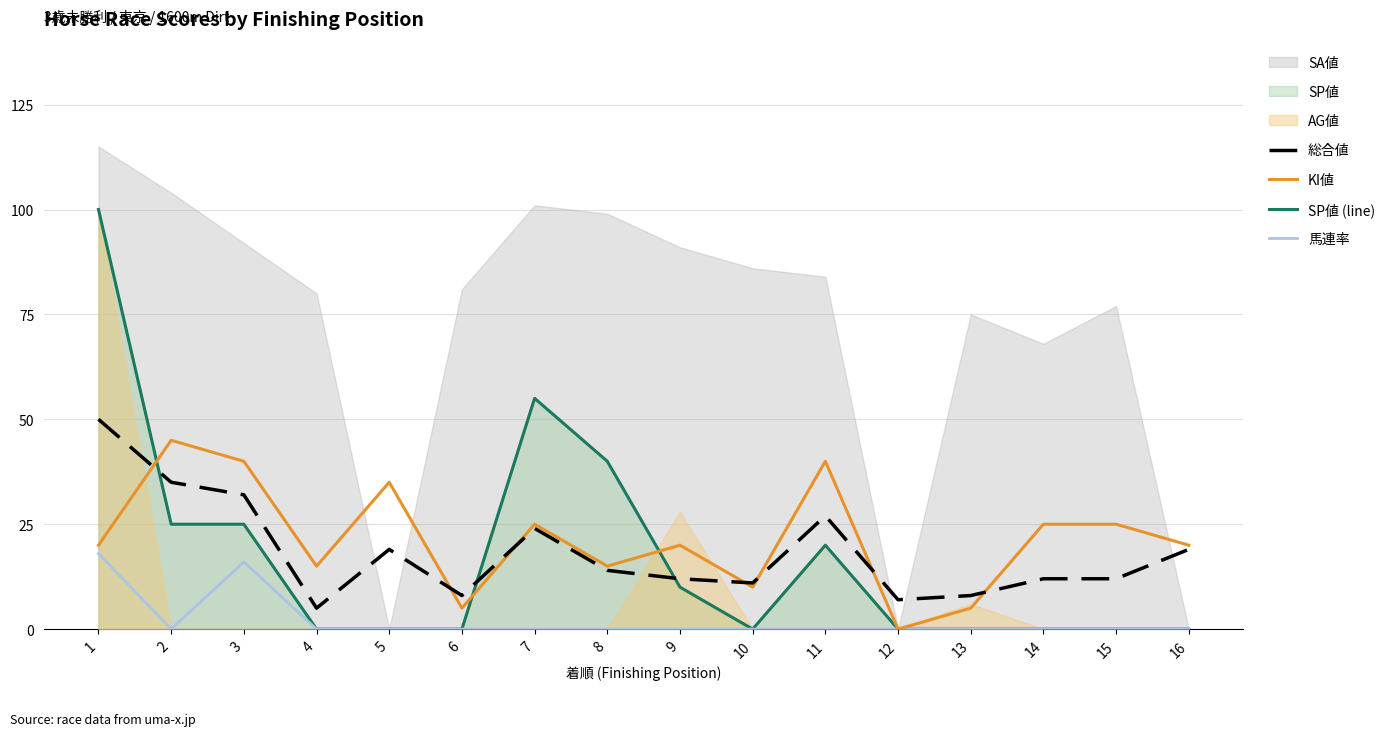

True or false: 総合値 has more than 2 points higher than both neighbors.

True